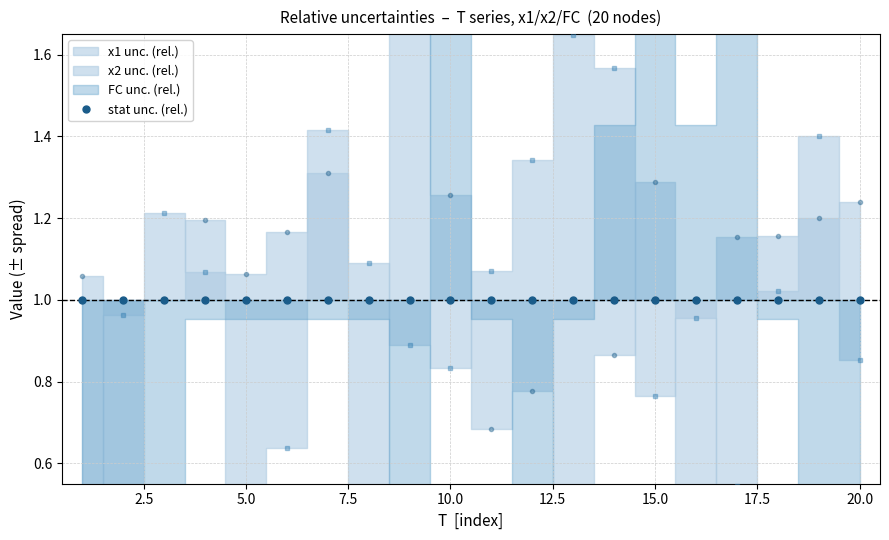

Which series ends up on top after the final intersection of x1 and x2?

x1